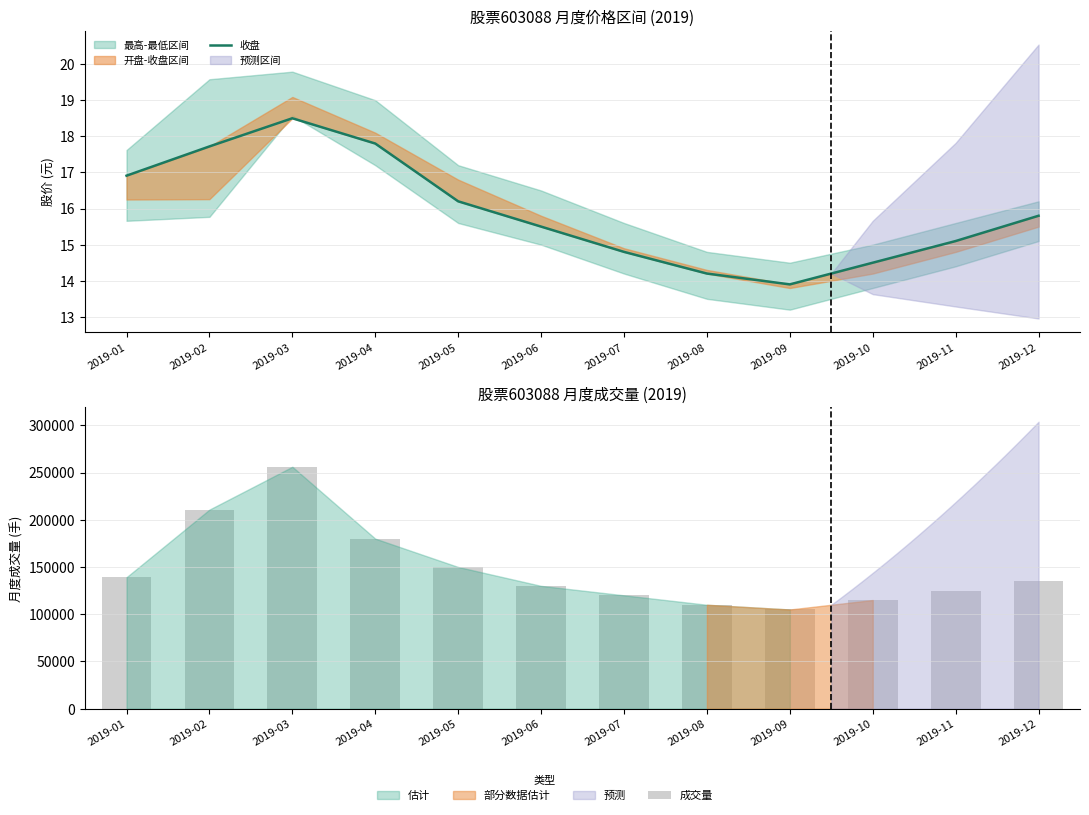

Rank the series by their average value, from highest to lowest.

成交量, 收盘